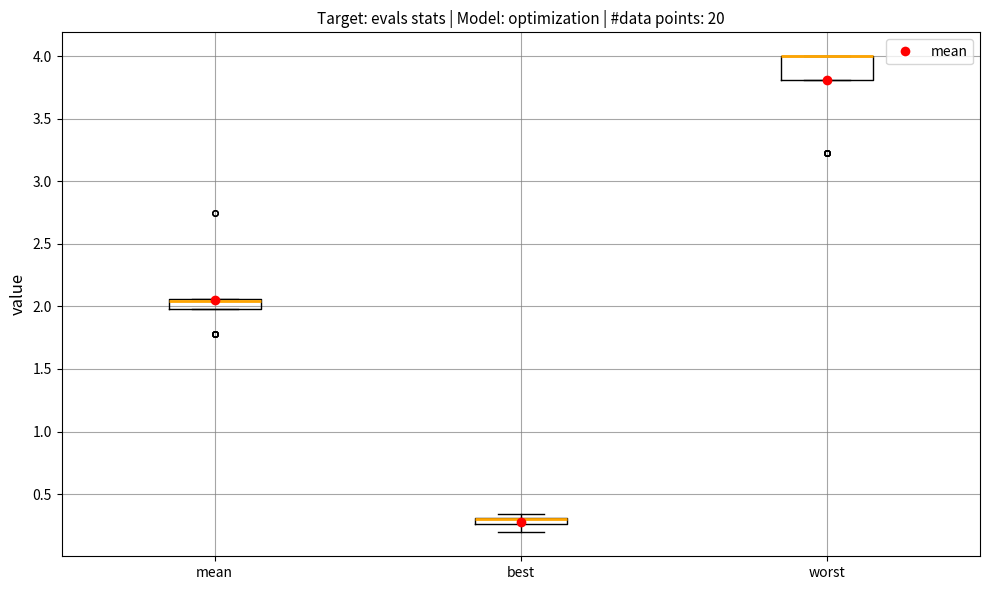

Which box is the tallest, from its lower edge to its upper edge?

worst